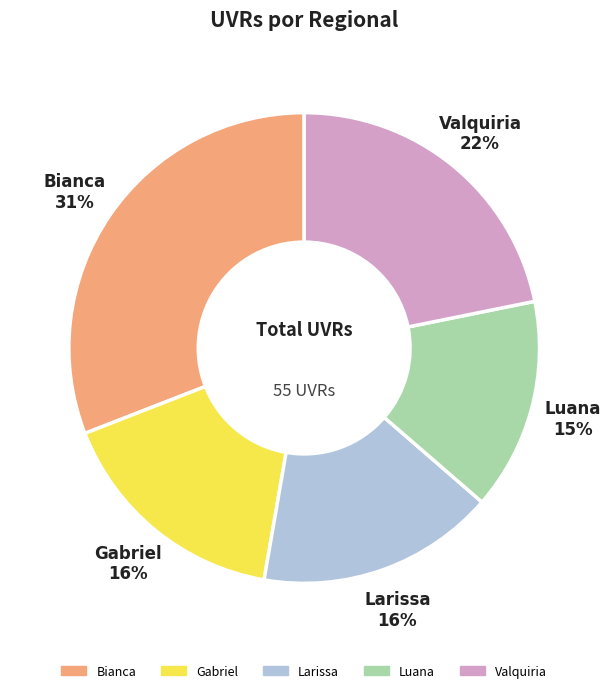

Is it true that Gabriel is 4% of the pie?

False